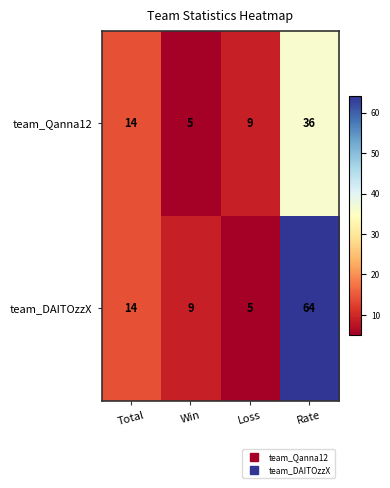

What is the difference between the second highest and minimum values in the team_DAITOzzX series?

9